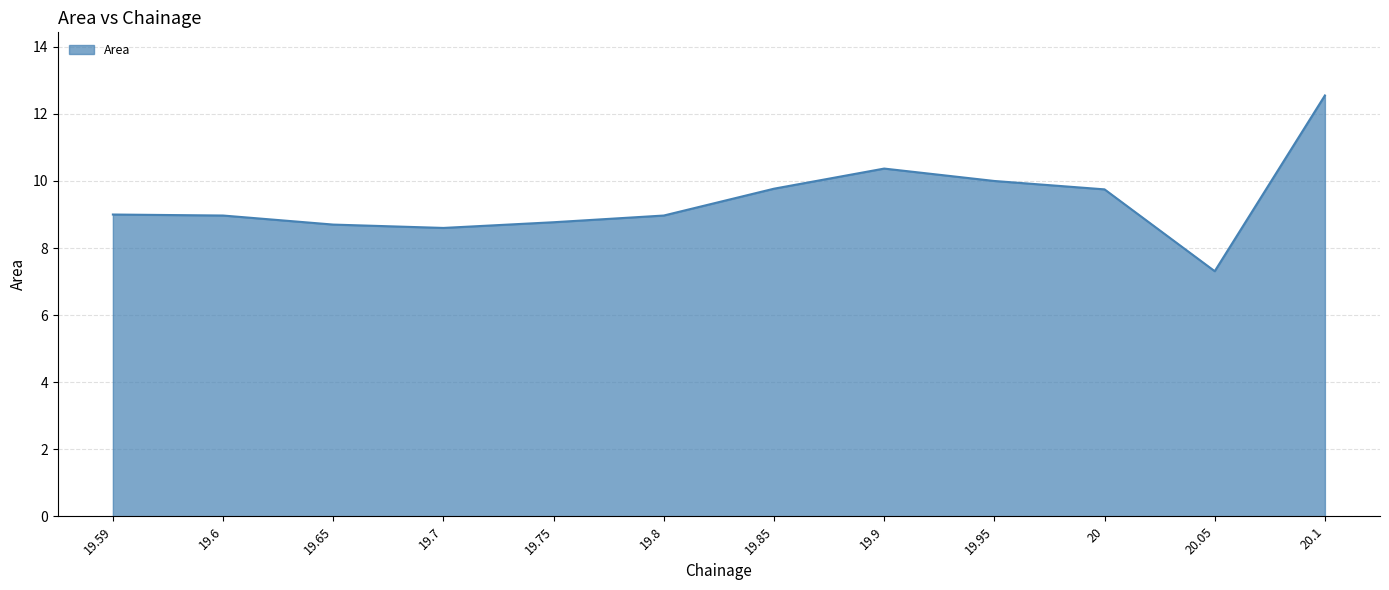

How many distinct data groups are displayed?

1